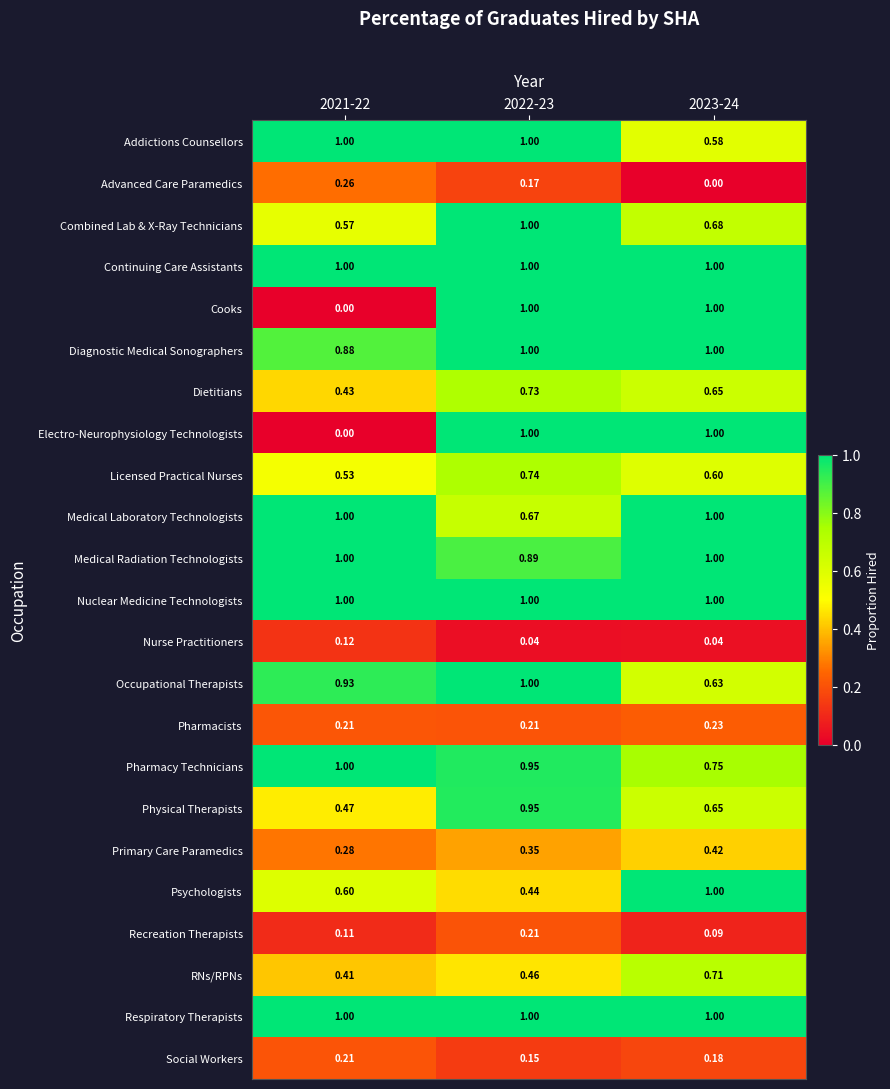

Which series changed the most between 2022-23 and 2023-24?

Psychologists